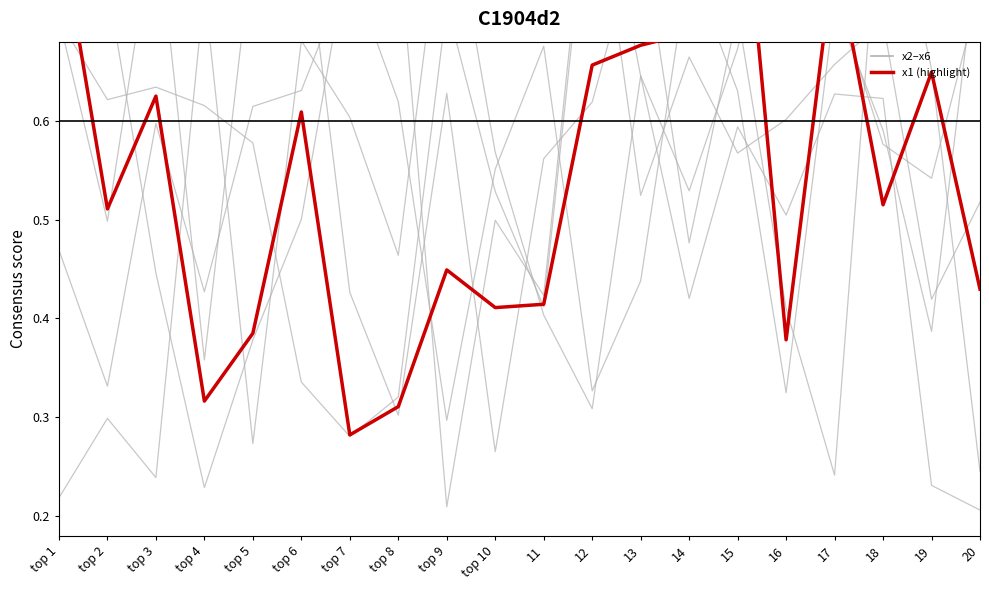

Is it true that x3 equals 0.9 at 19?

False